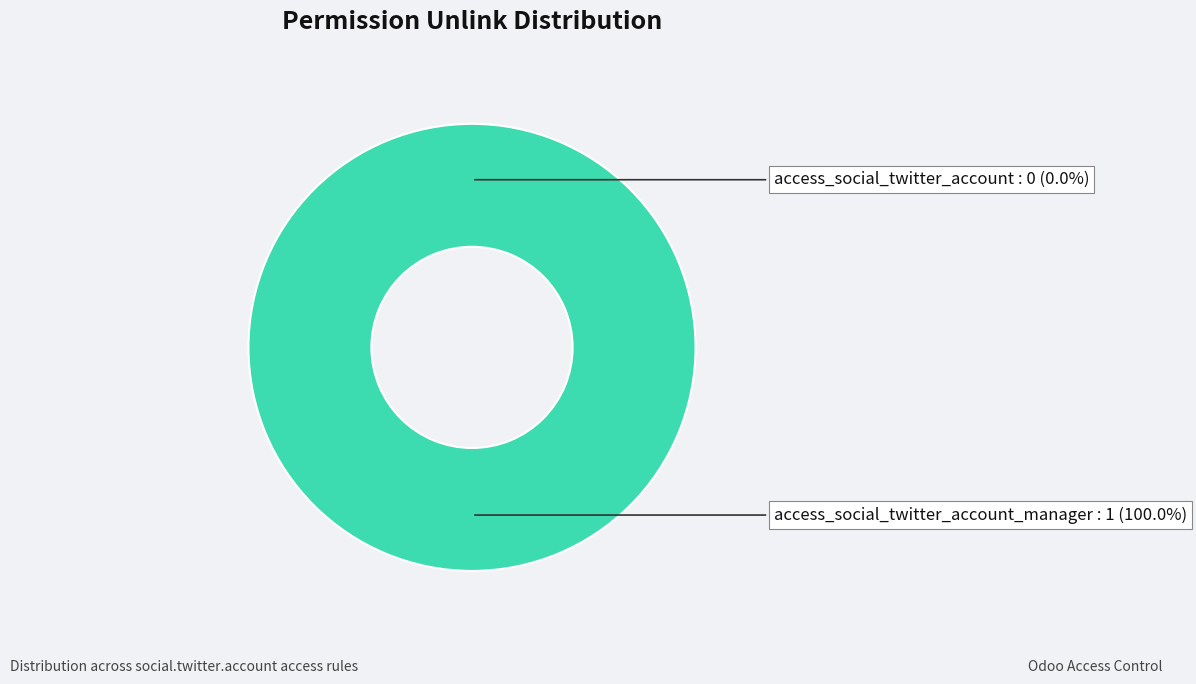

Rank the categories by value from lowest to highest.

access_social_twitter_account, access_social_twitter_account_manager